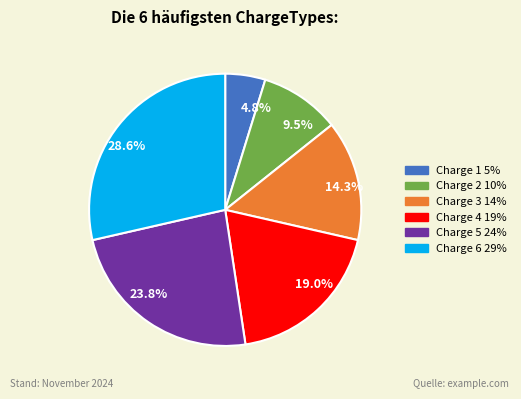

How many segments does this pie chart have?

6